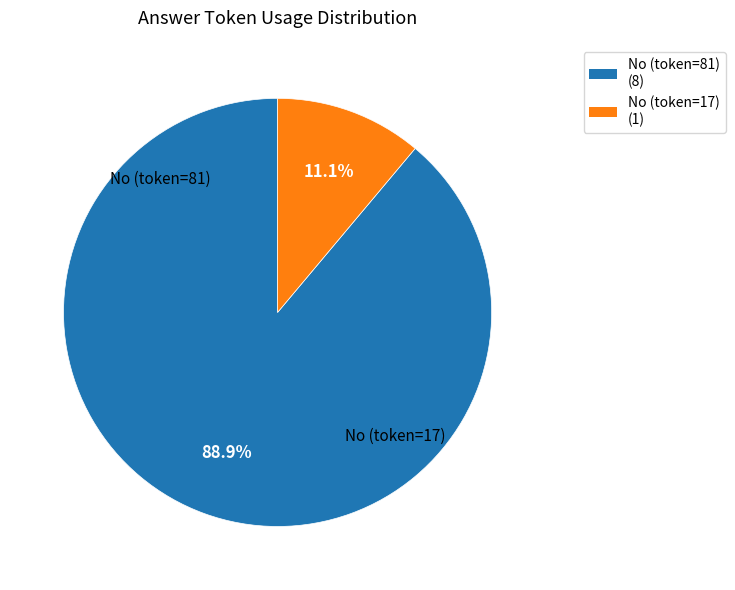

Rank the categories by value from lowest to highest.

No (token=17) (1), No (token=81) (8)